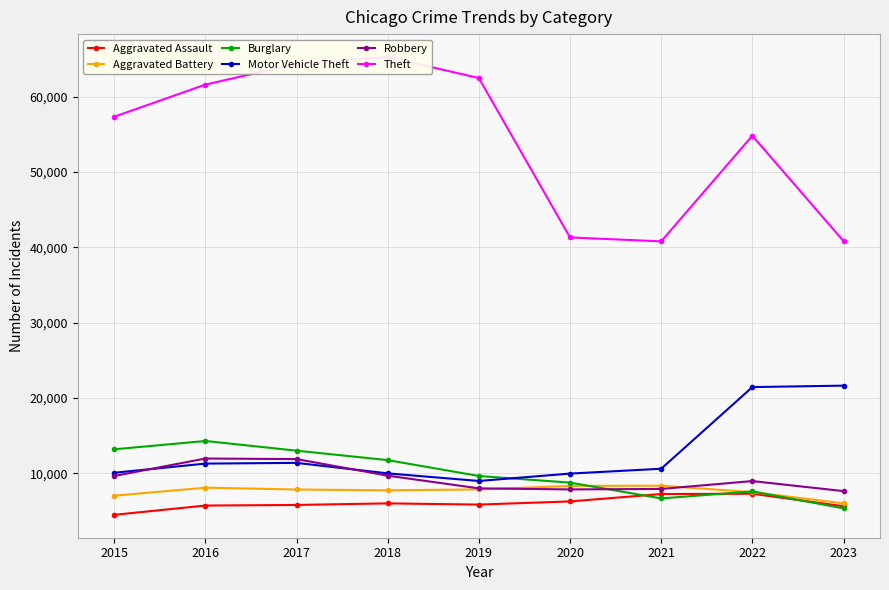

How many interior local peaks does the Aggravated Battery series have?

2